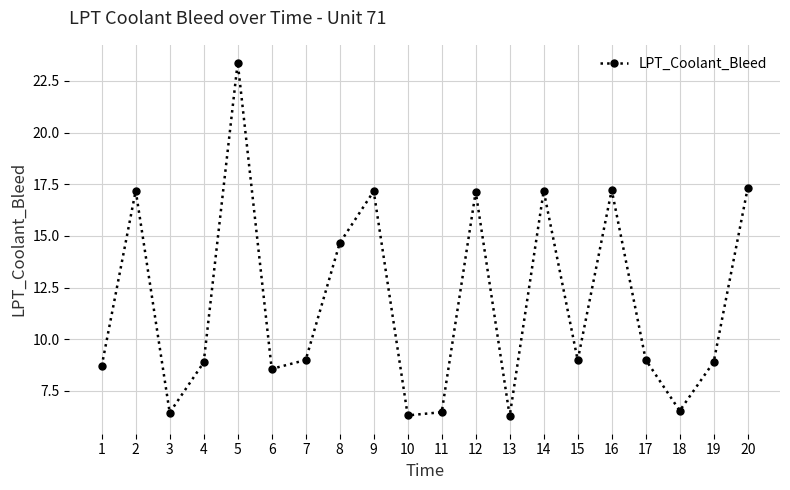

At which label is the value closest to 14?

8